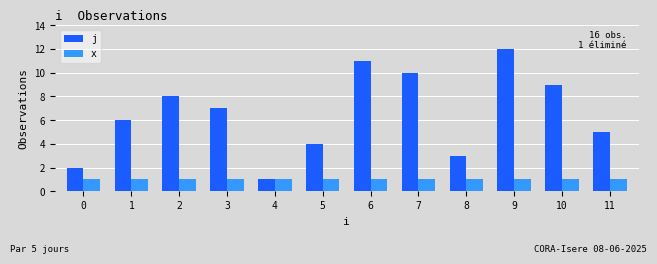

Are the bars grouped side by side (vs. stacked)?

Yes